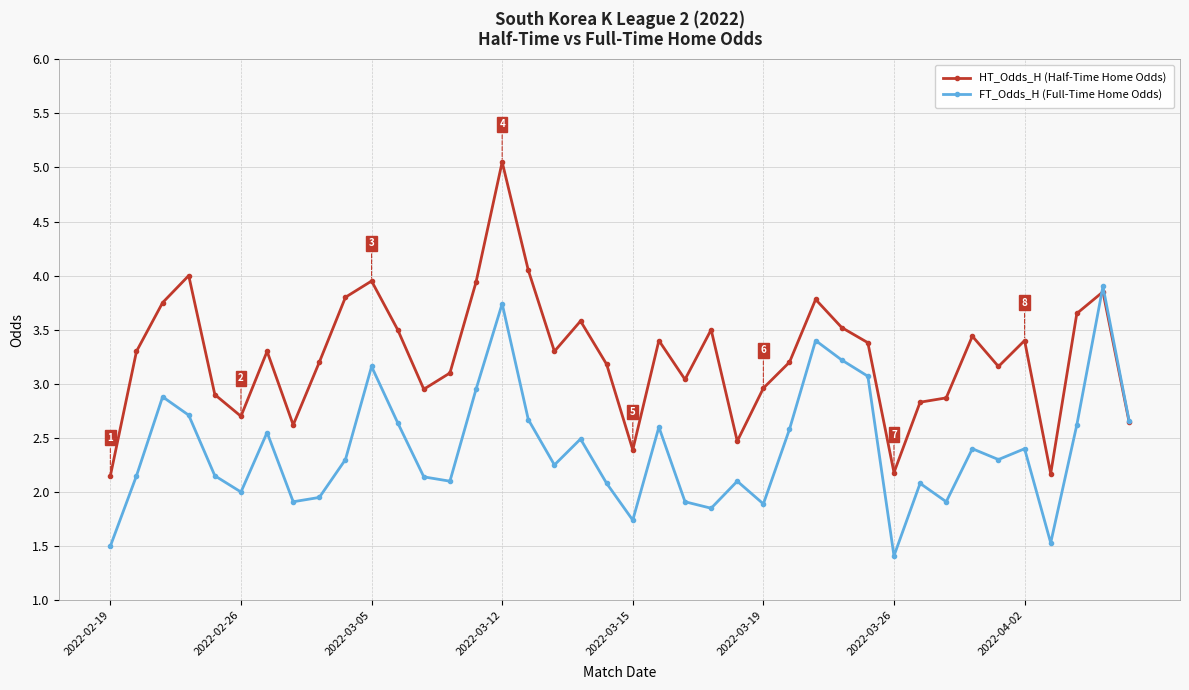

List the series in order of their peak value, lowest first.

FT_Odds_H (Full-Time Home Odds), HT_Odds_H (Half-Time Home Odds)